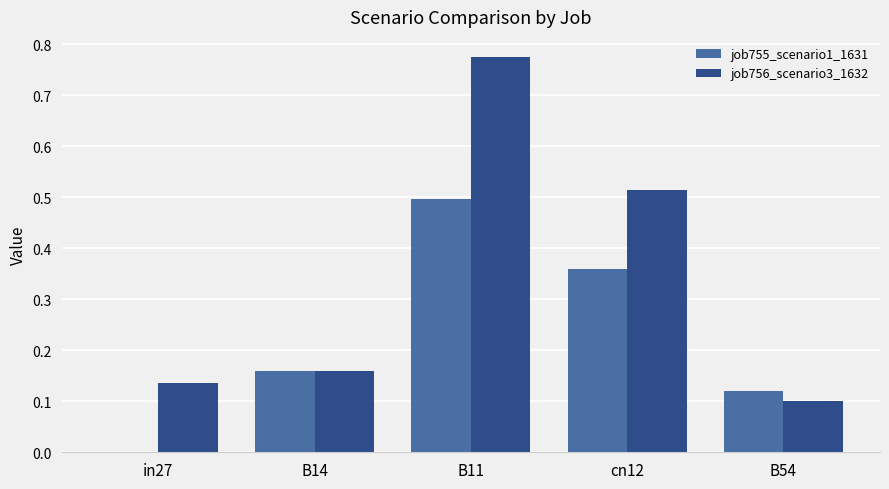

The value of job756_scenario3_1632 at in27 is 0.1. True or false?

True